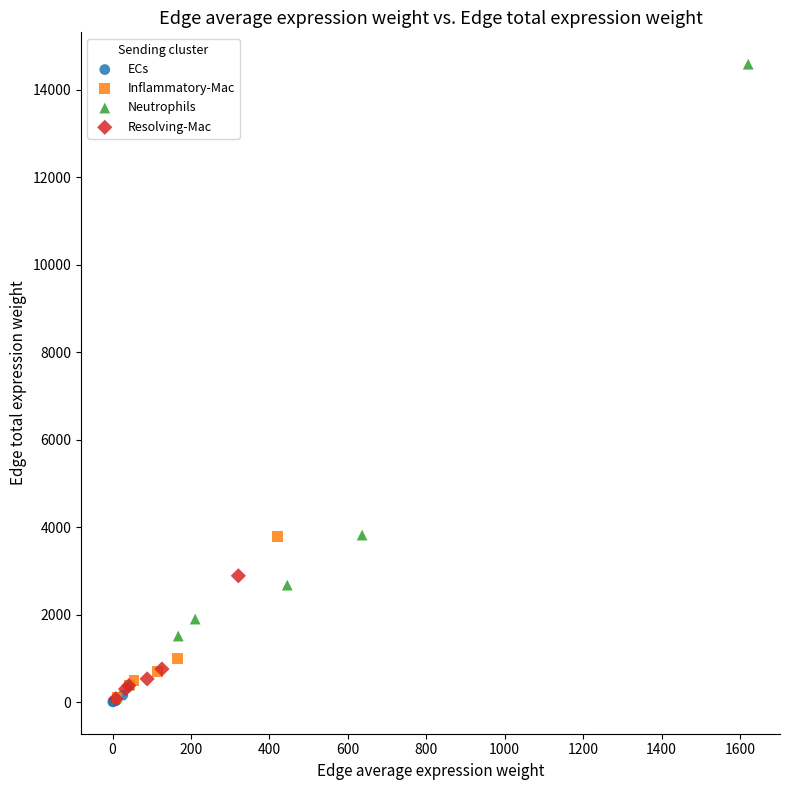

Which series contains the highest Y value?

Neutrophils